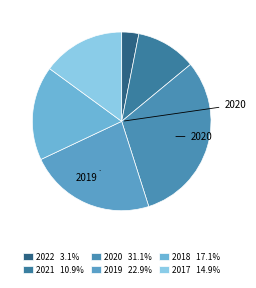

How many slices are in this pie chart?

6